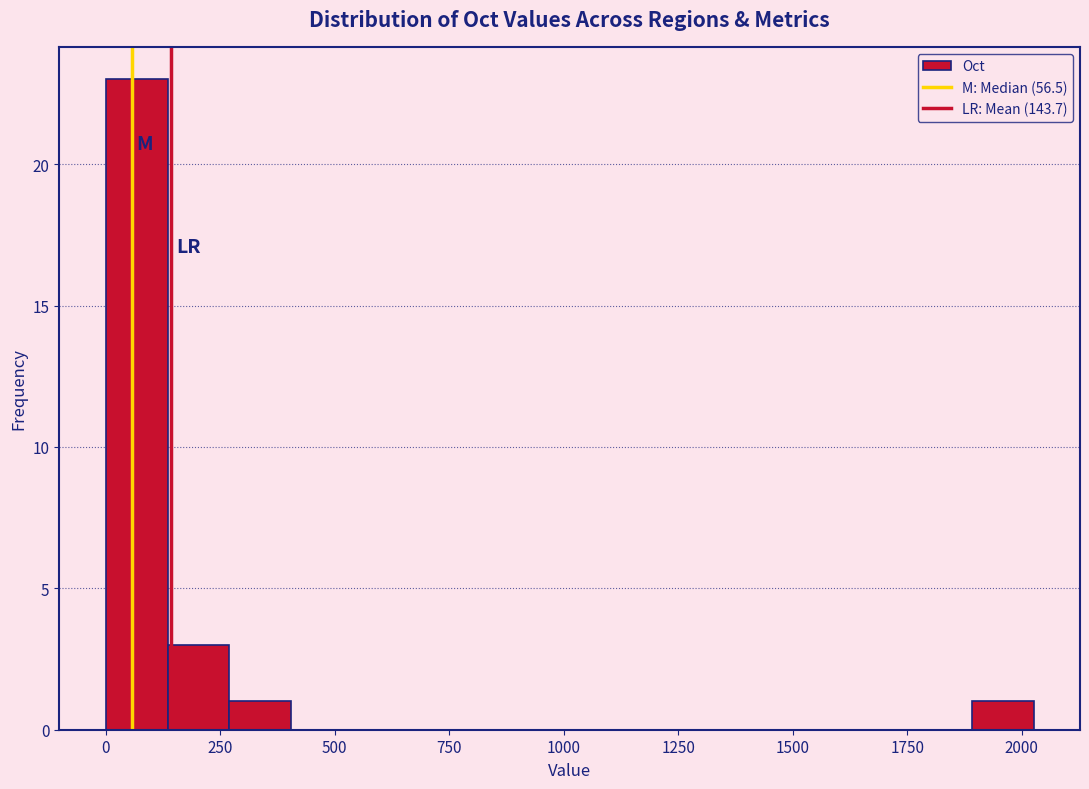

Read against the x-axis, roughly where is the centre of the tallest bar?

50